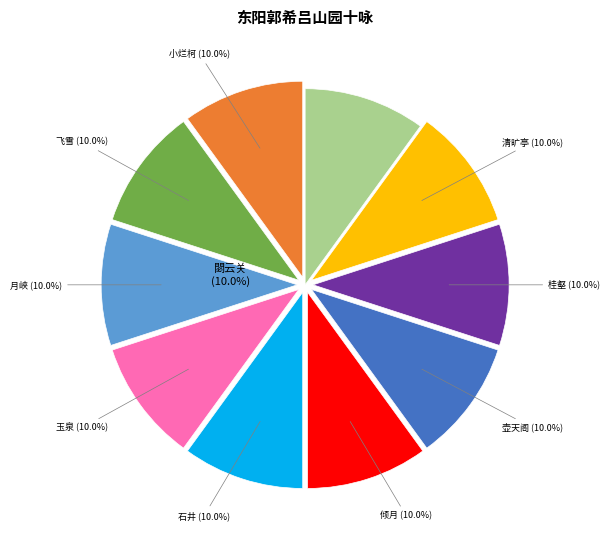

How many segments does this pie chart have?

10